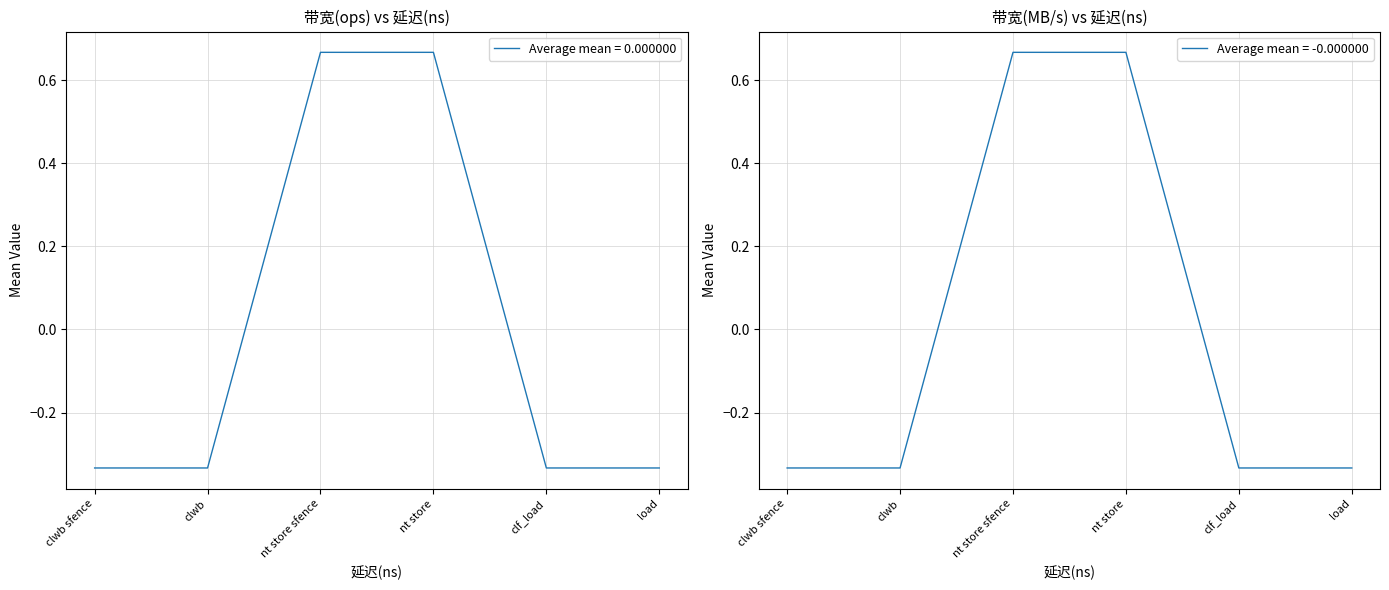

Does the chart have visible grid lines?

Yes